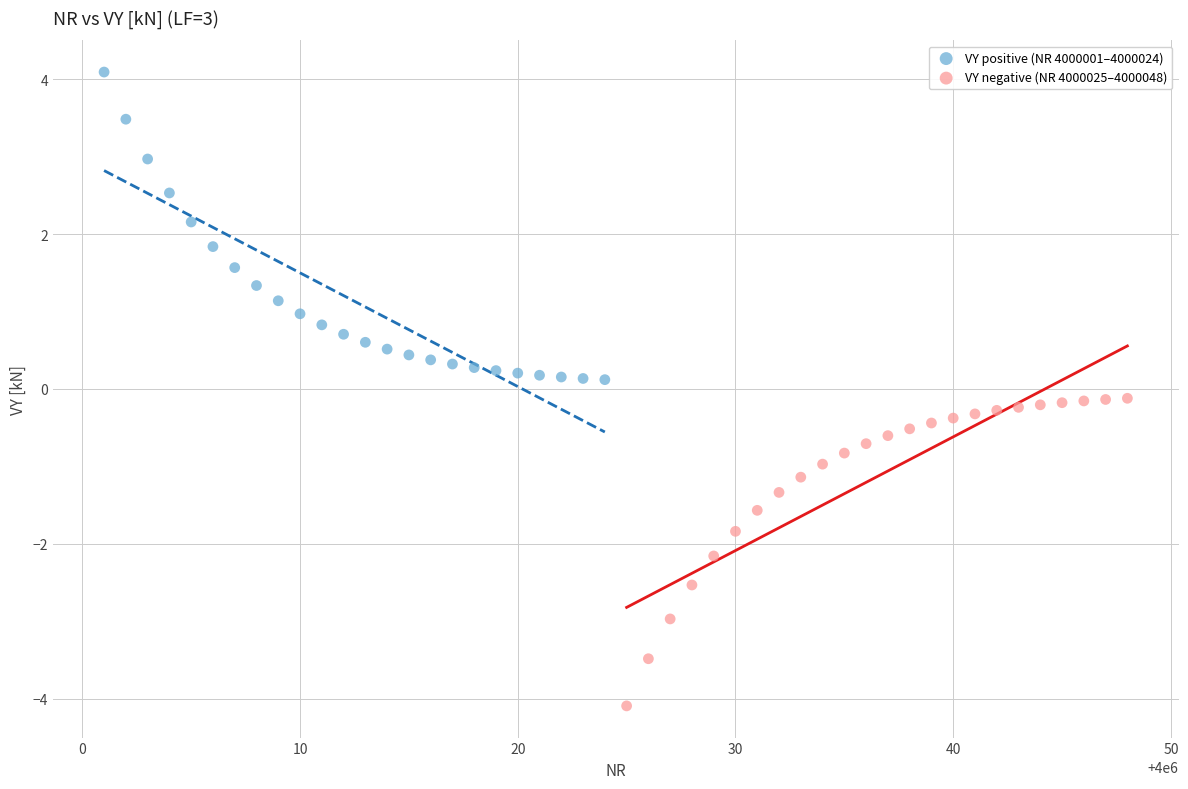

Which series reaches the minimum Y coordinate?

VY negative (NR 4000025–4000048)